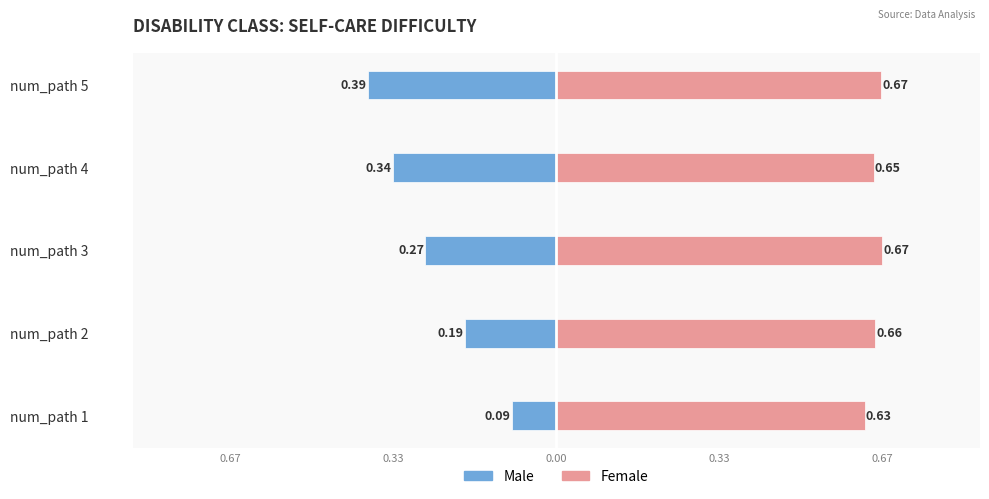

Count the number of data series in this chart.

2